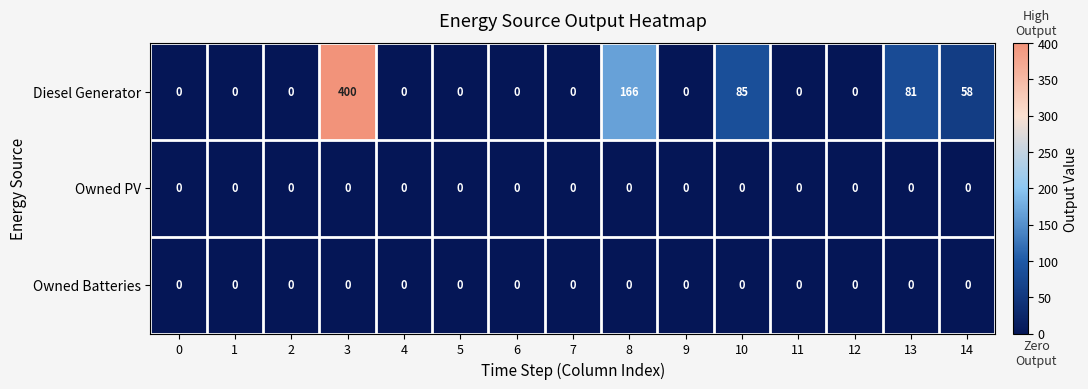

What is the difference between the maximum and minimum values in the Diesel Generator series?

400